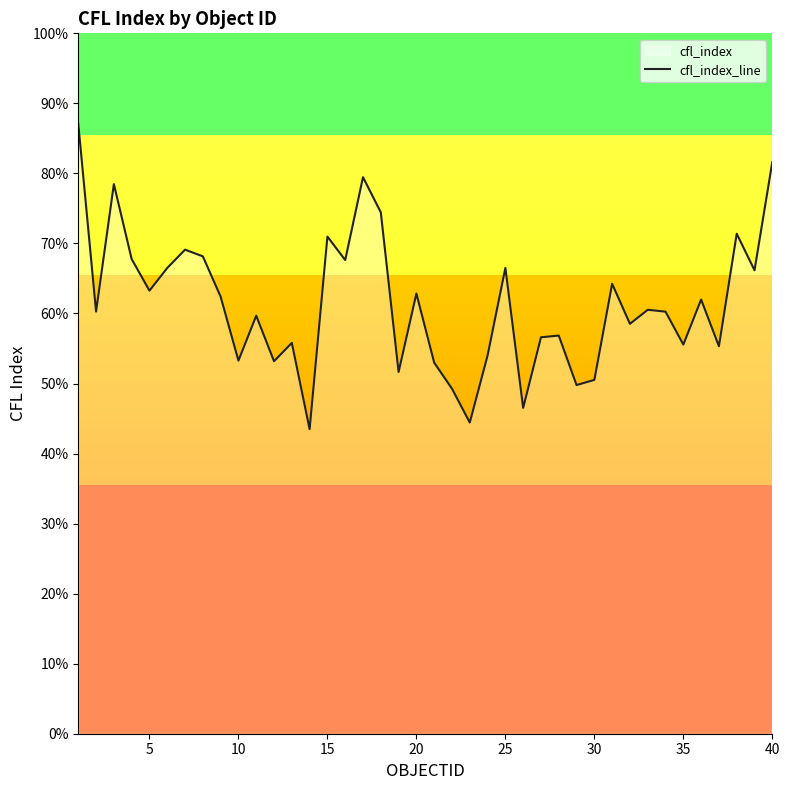

Does the chart have visible grid lines?

No